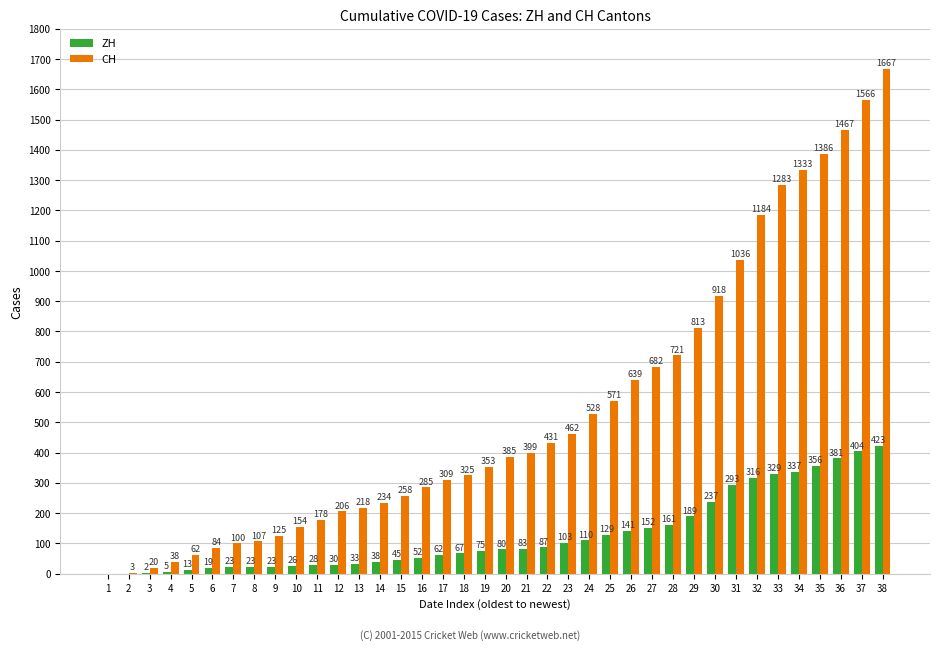

How many data points does each series have?

38